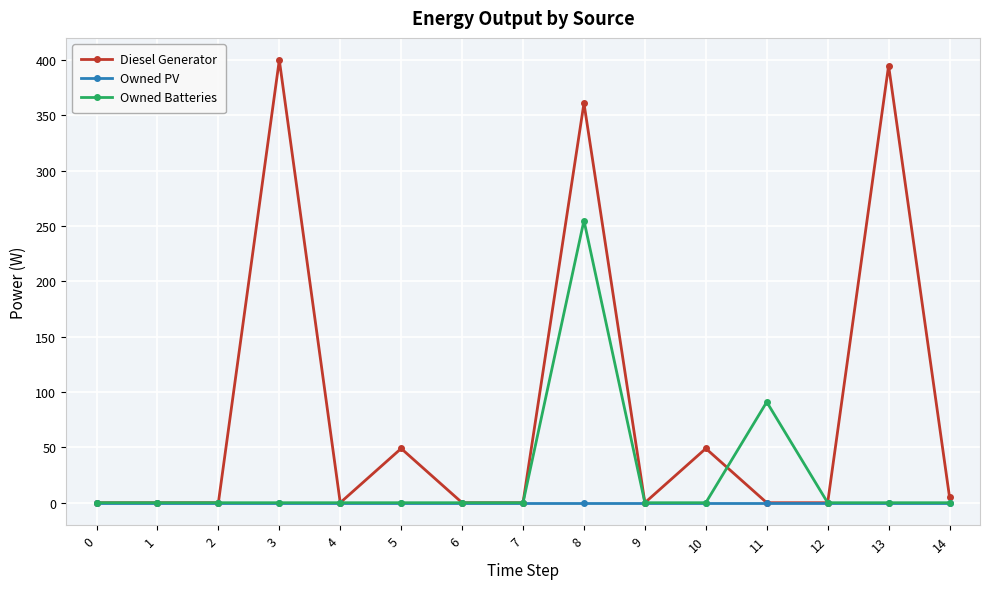

List the series in order of their peak value, lowest first.

Owned PV, Owned Batteries, Diesel Generator